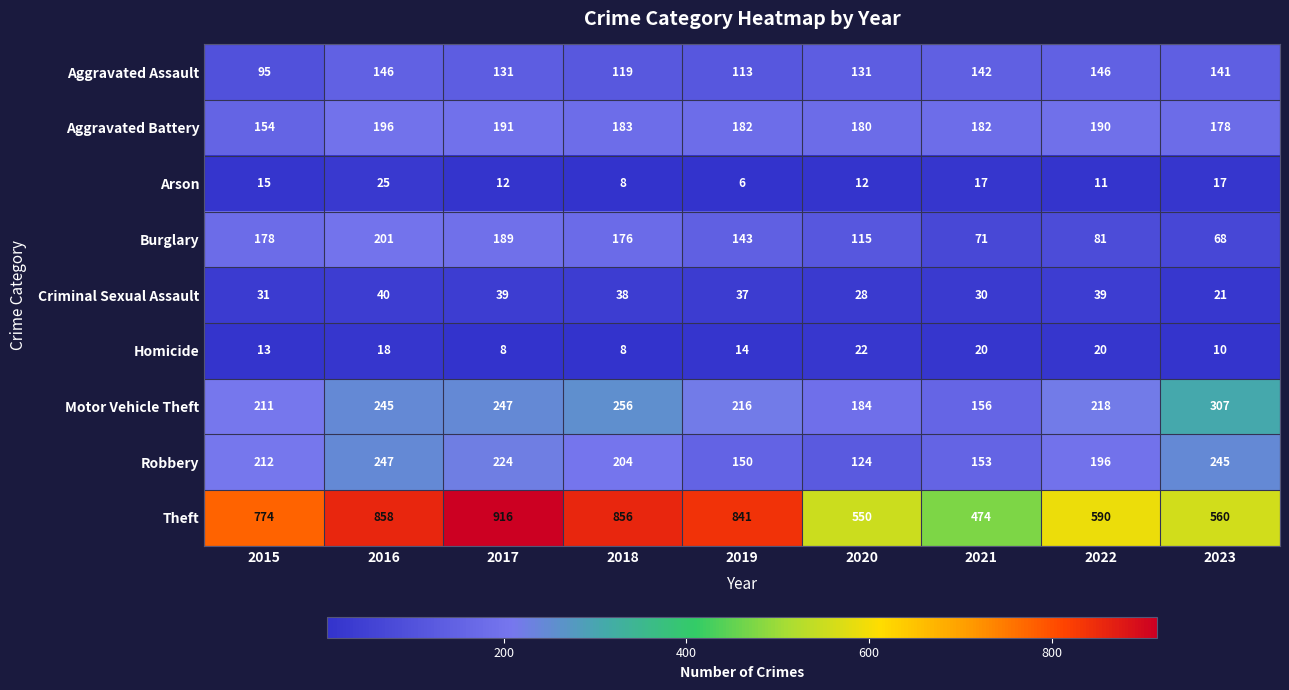

Which category has the highest value in the Theft series?

2017